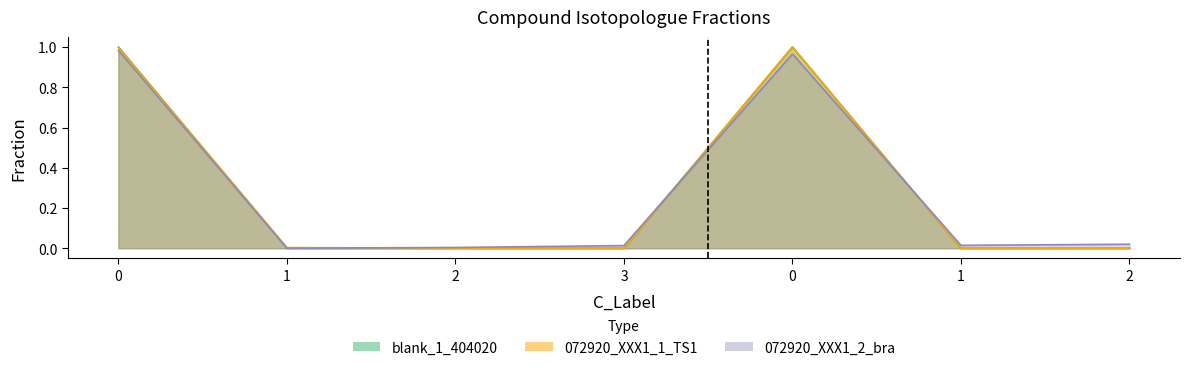

How many blank_1_404020 values are between 0 and 1?

7